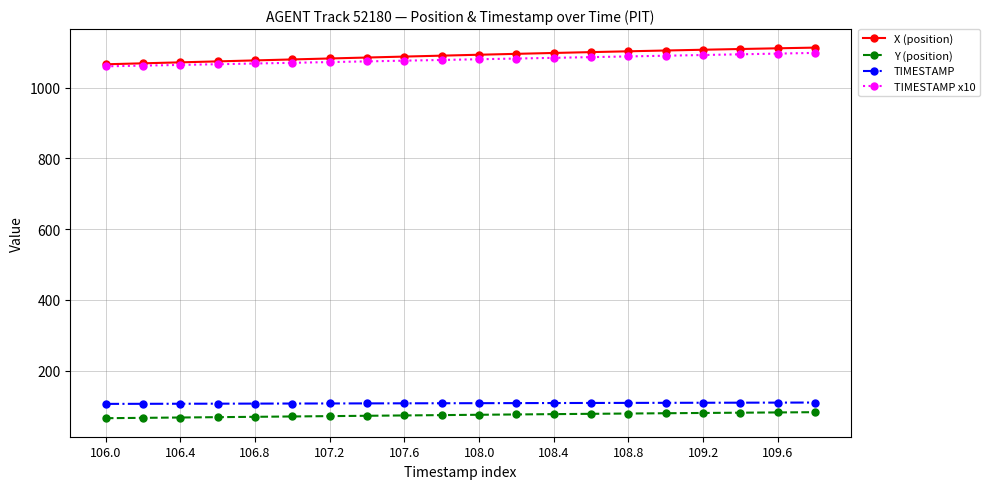

What is the sum of all TIMESTAMP x10 values?

21580.0